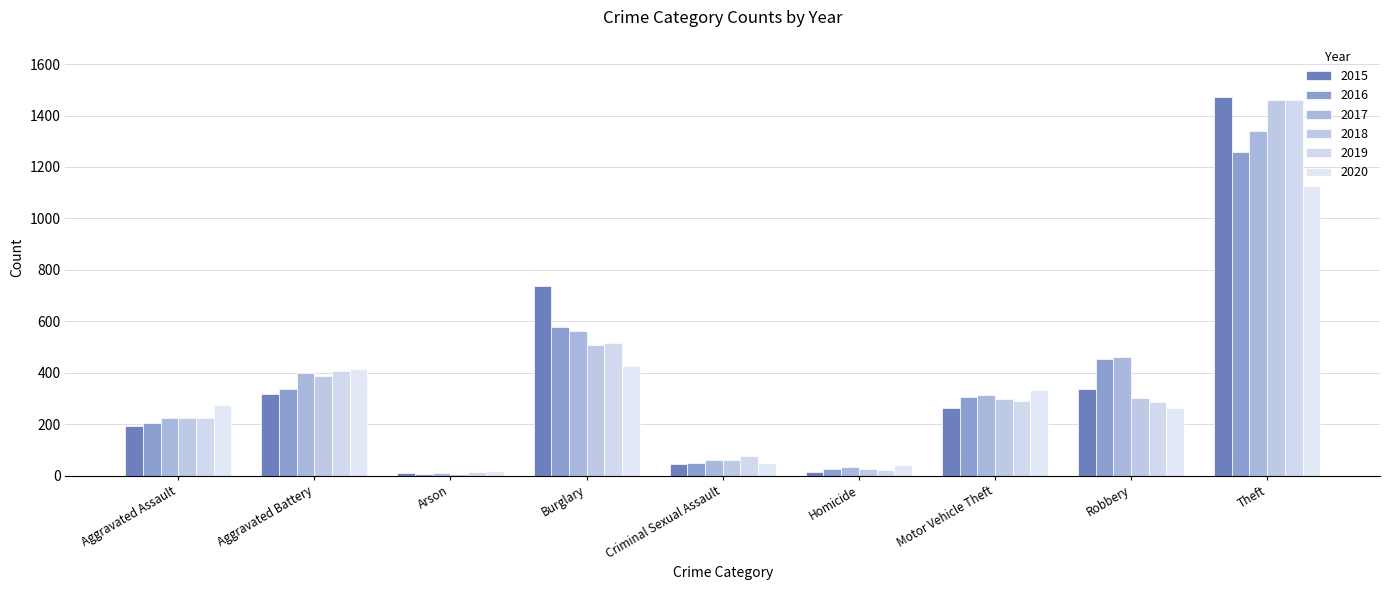

Does the chart contain stacked bars?

No